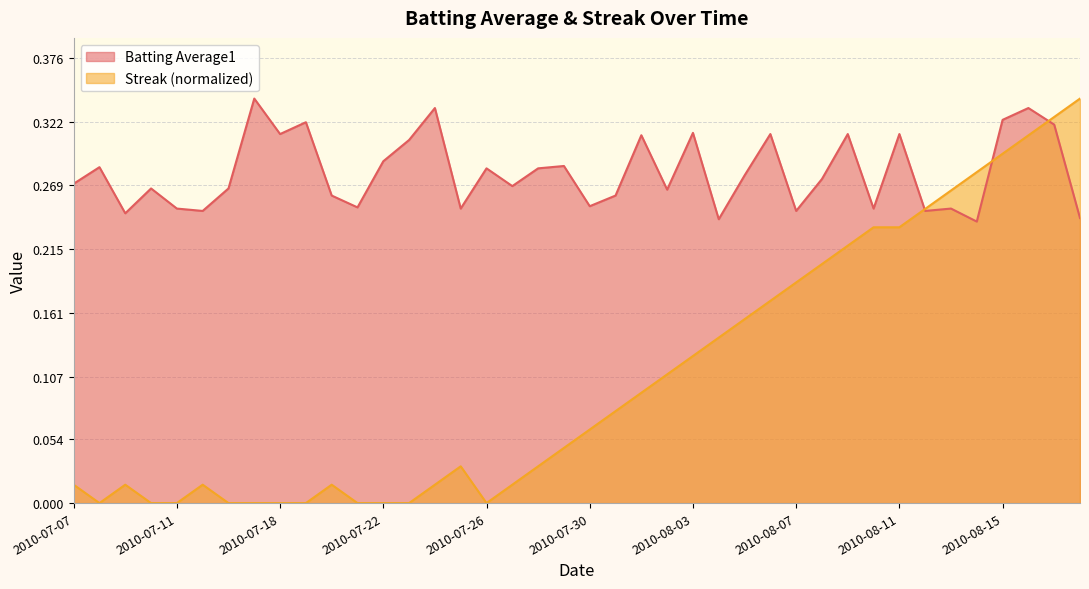

How many interior local peaks does the Streak series have?

4